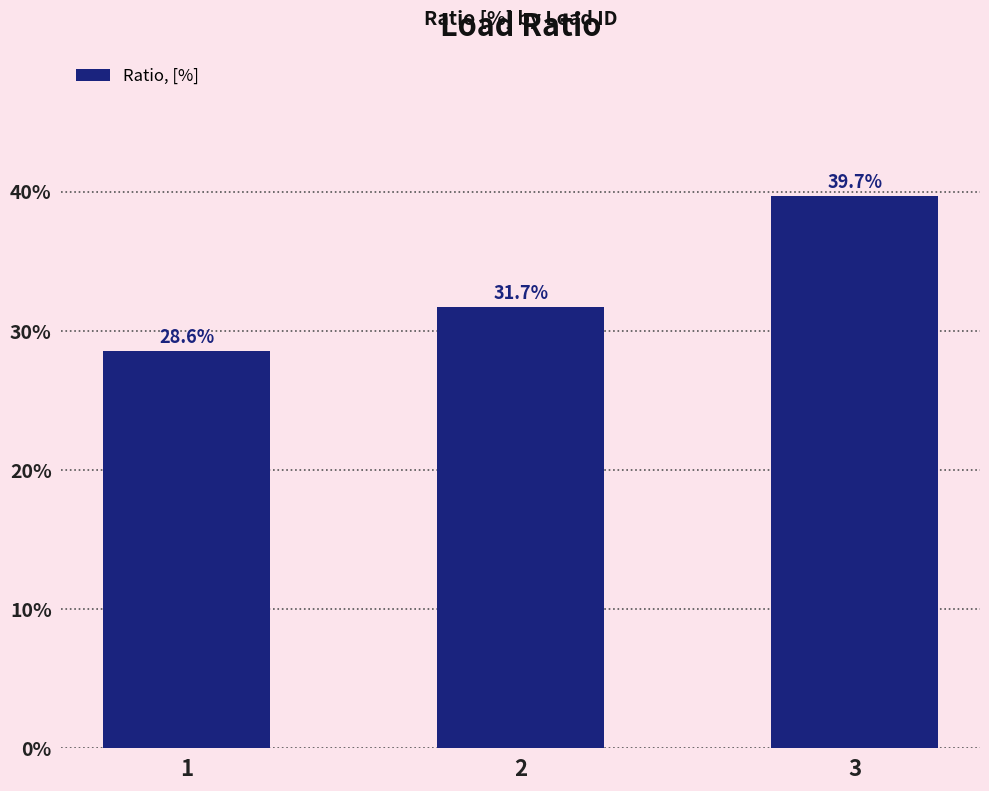

Which has a higher value, 3 or 1?

3